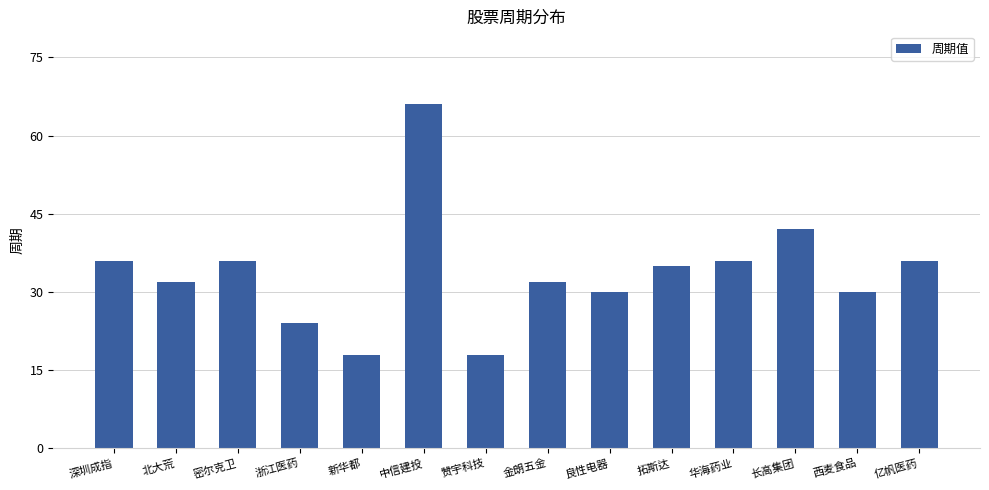

What is the sum of all values?

471